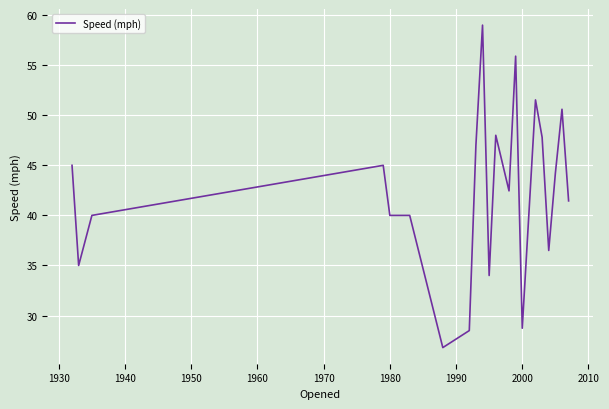

What is the average value?

42.3